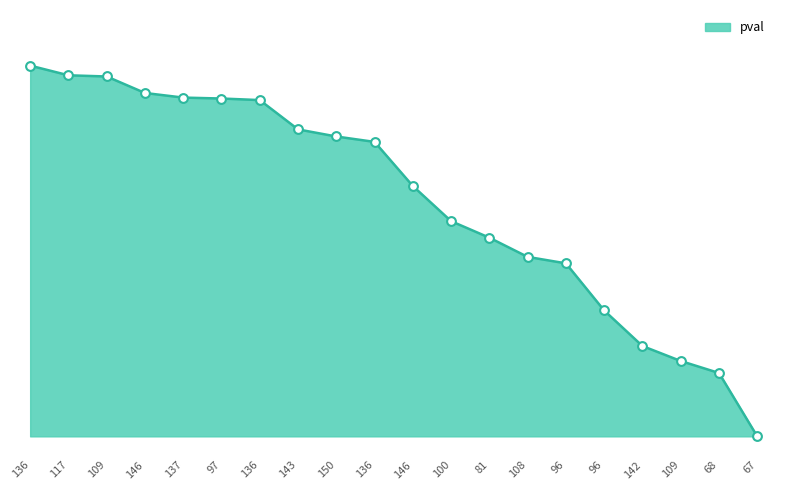

Does the chart have visible grid lines?

No